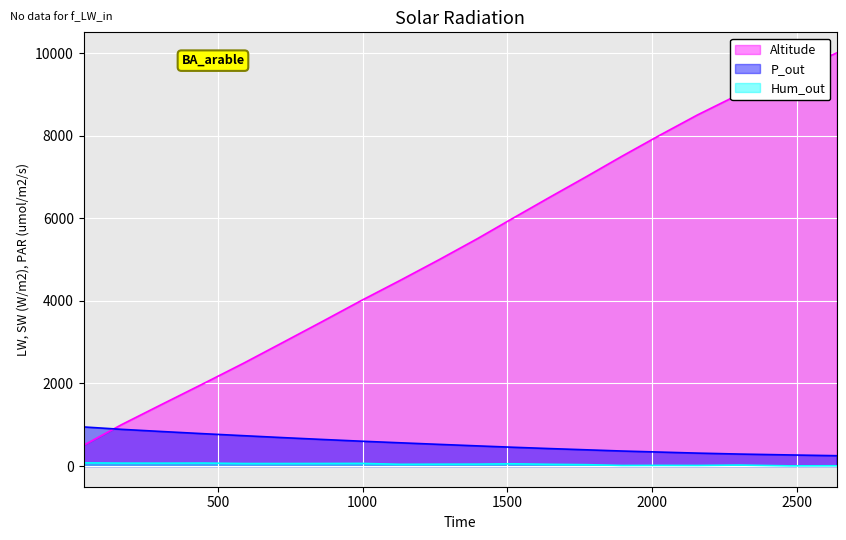

Rank the categories by Hum_out value from lowest to highest.

2476, 2638, 1896, 2157, 2025, 2302, 1772, 1131, 1645, 1265, 1396, 1520, 591, 726, 861, 994, 308, 166, 451, 35